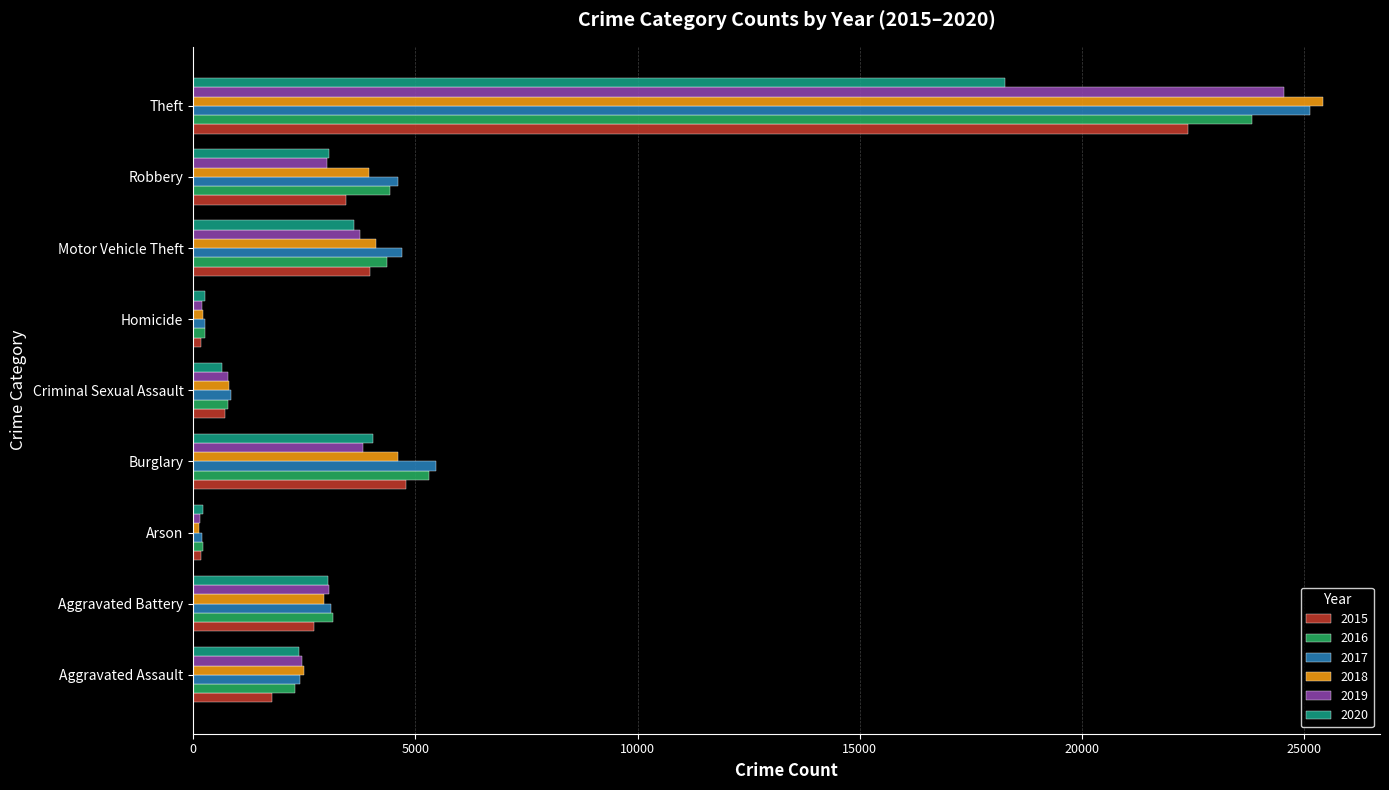

What is the difference between the maximum and minimum values in the 2017 series?

24931